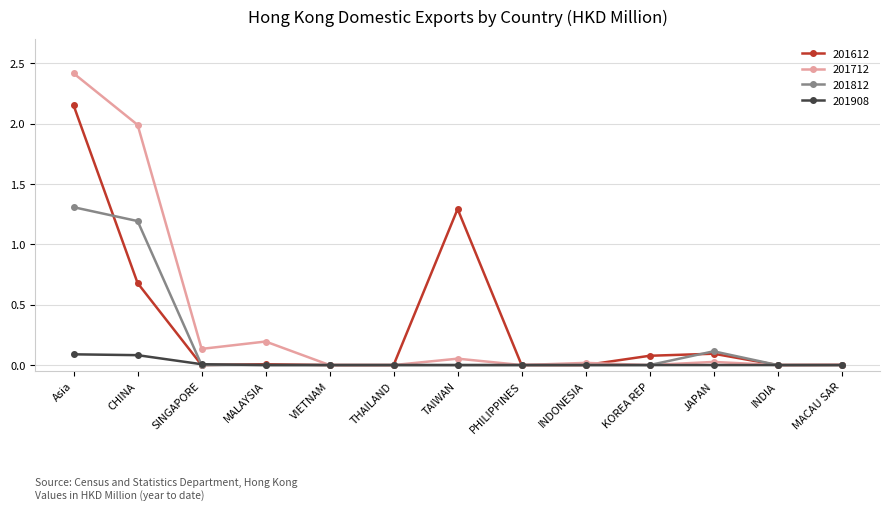

What is the label of the 13th point from the left?

MACAU SAR